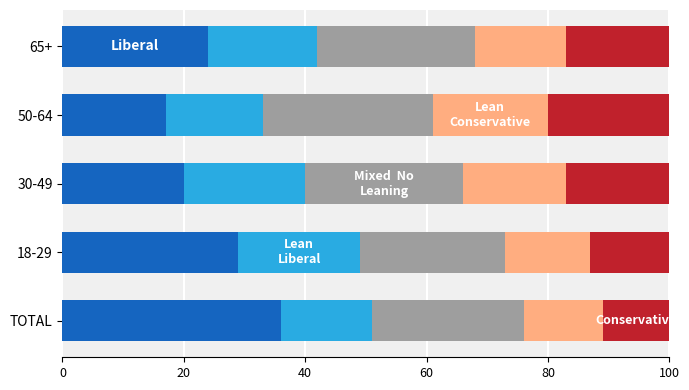

What is the total value across all series at 65+?

100